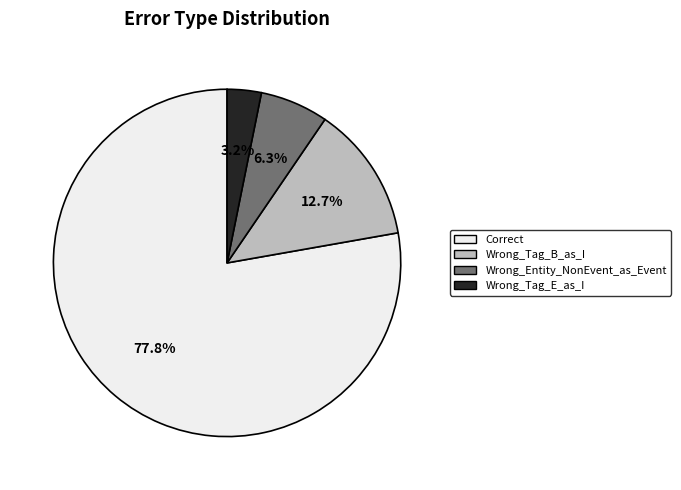

How many slices are in this pie chart?

4